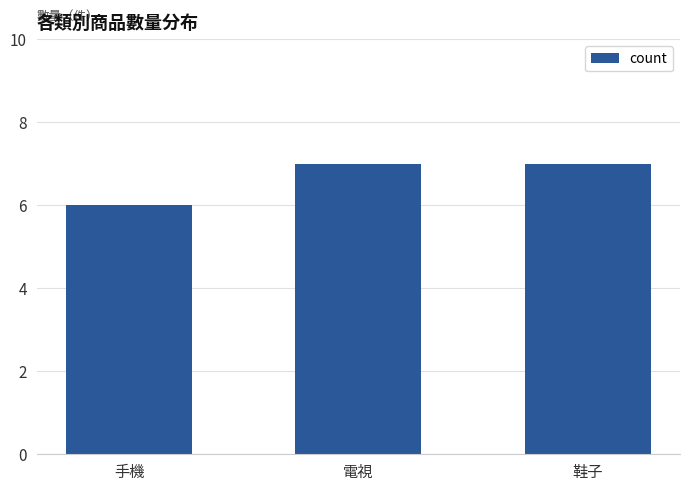

What is the ratio of the value at 手機 to the value at 鞋子?

0.9